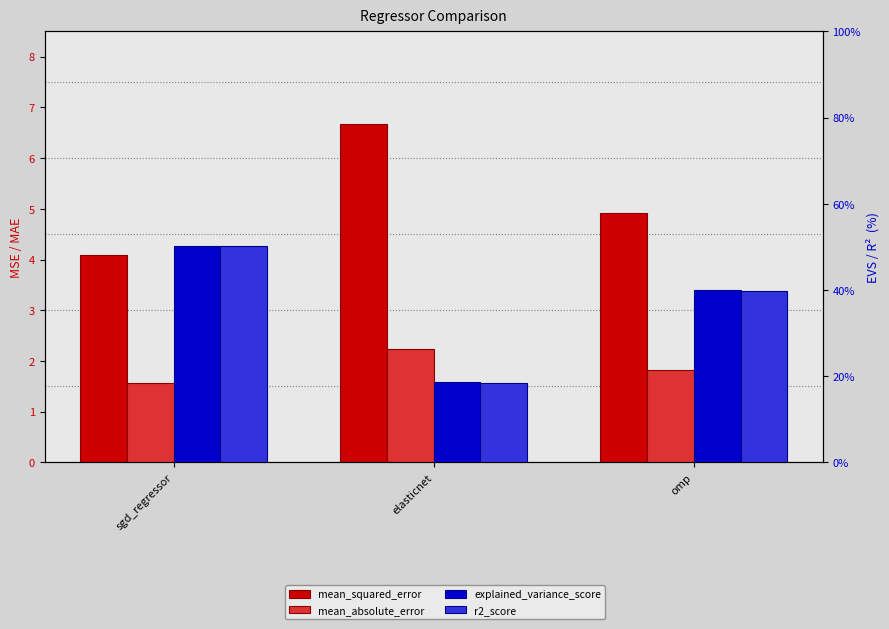

Is it true that mean_absolute_error equals 2.2 at elasticnet?

True